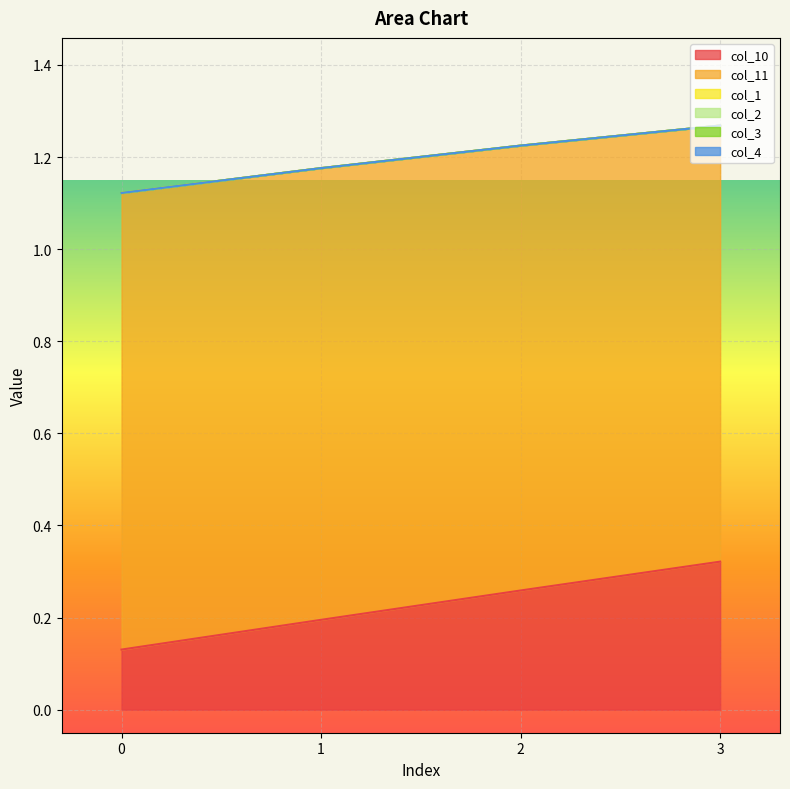

What is the total value across all series at 2?

1.2